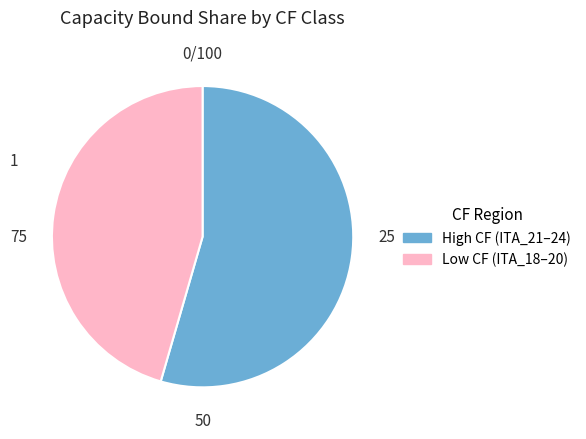

Is there a majority slice in this chart?

Yes